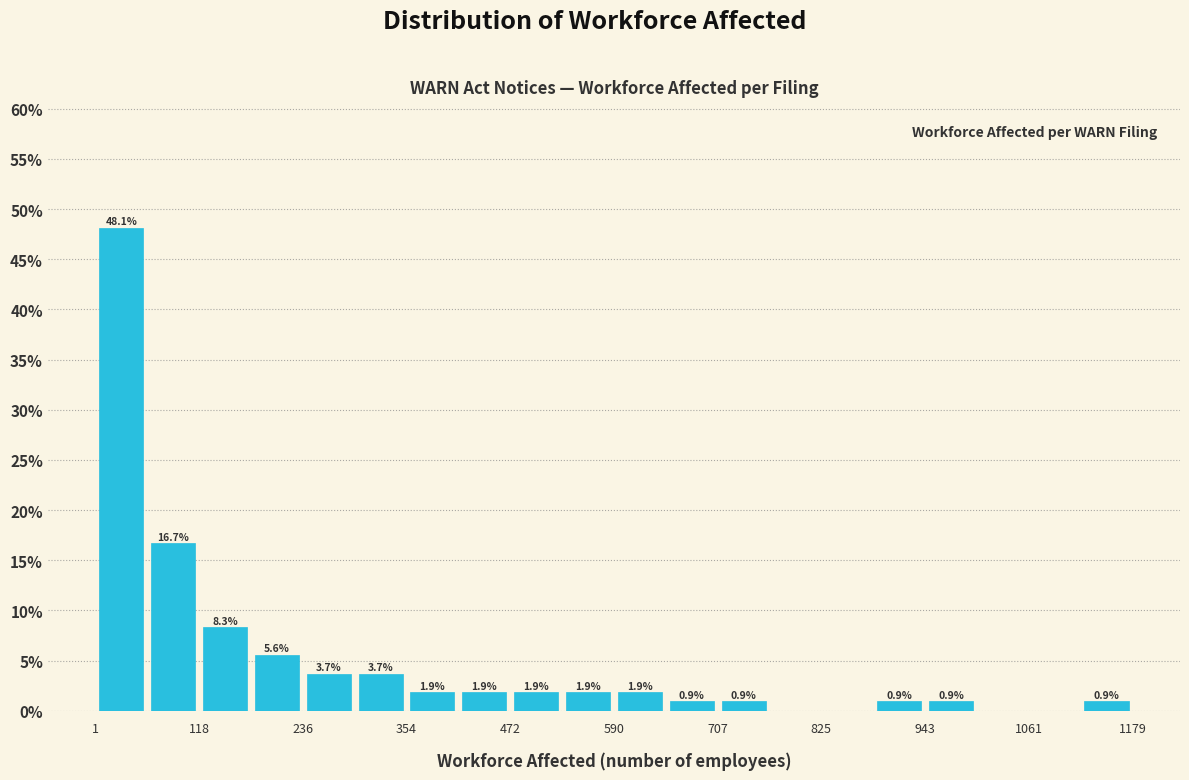

Read against the x-axis, roughly where is the centre of the tallest bar?

40